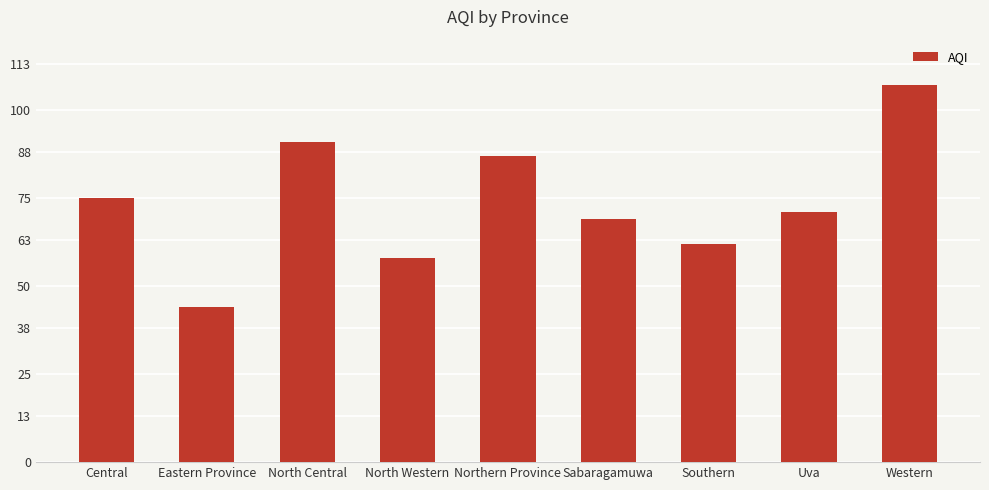

At which category does the chart reach its peak across all series?

Western